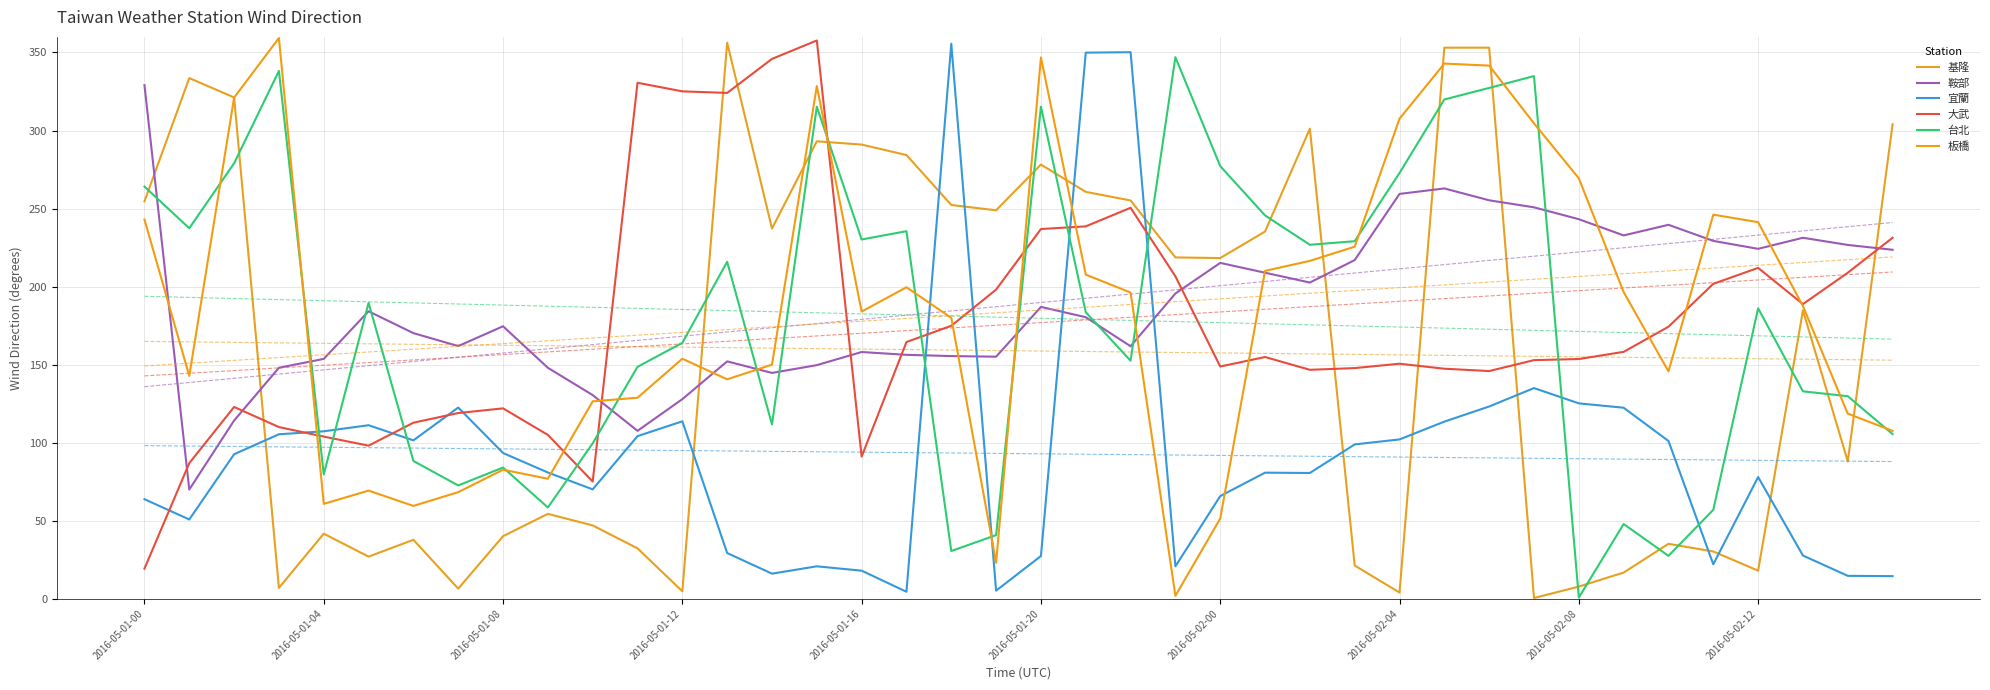

True or false: 宜蘭 has a value of 108.0 at 2016-05-02-00.

False